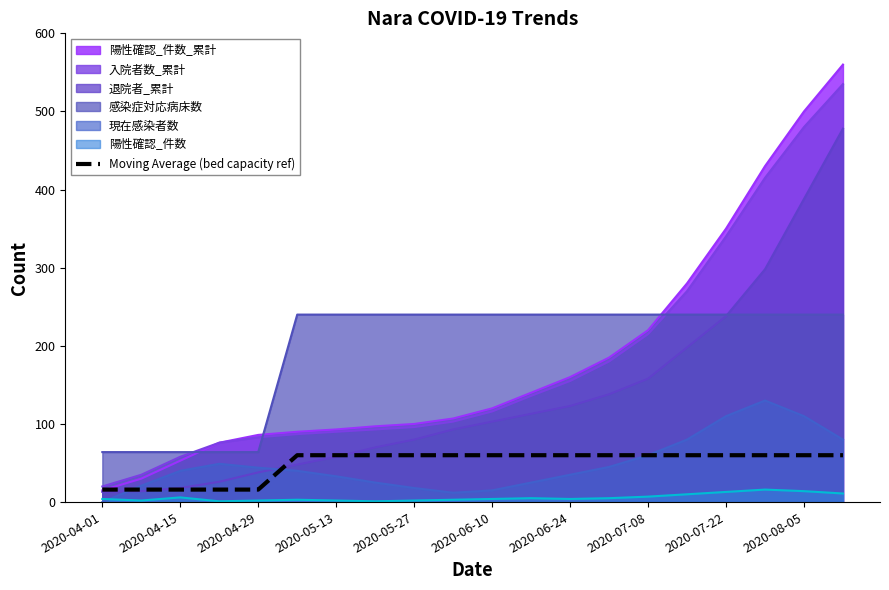

The value at 19 is 20. True or false?

False